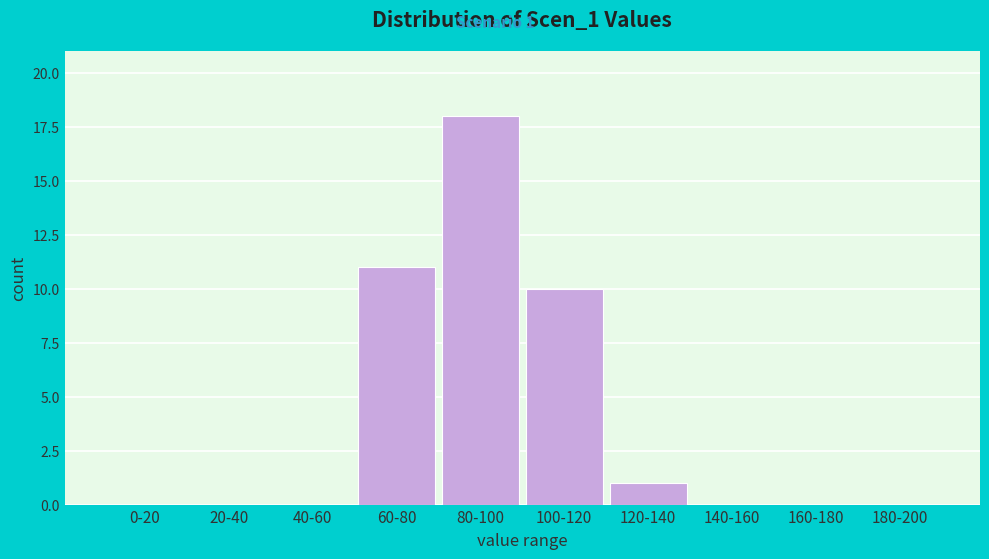

Reading right to left, what are all the values shown in this chart?

180-200=0	160-180=0	140-160=0	120-140=1	100-120=10	80-100=18	60-80=11	40-60=0	20-40=0	0-20=0